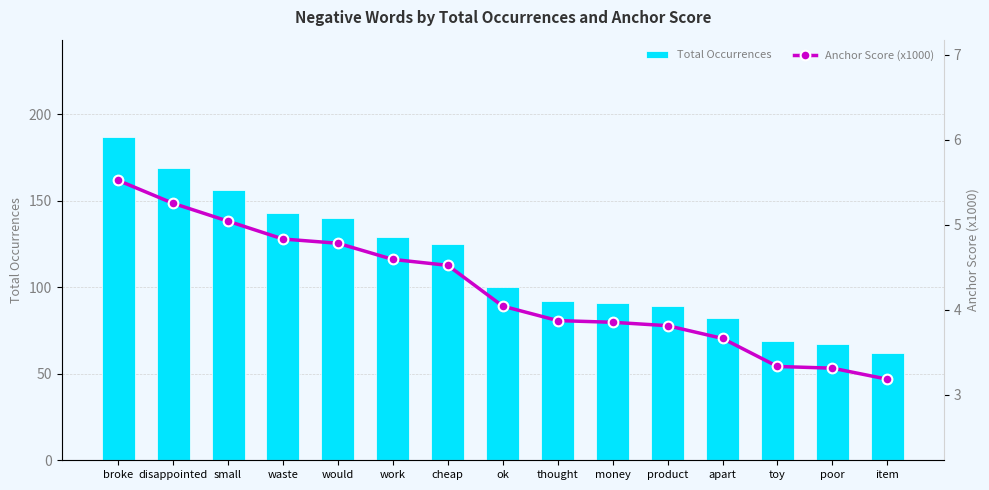

What is the minimum value for Anchor Score (x1000)?

3.2